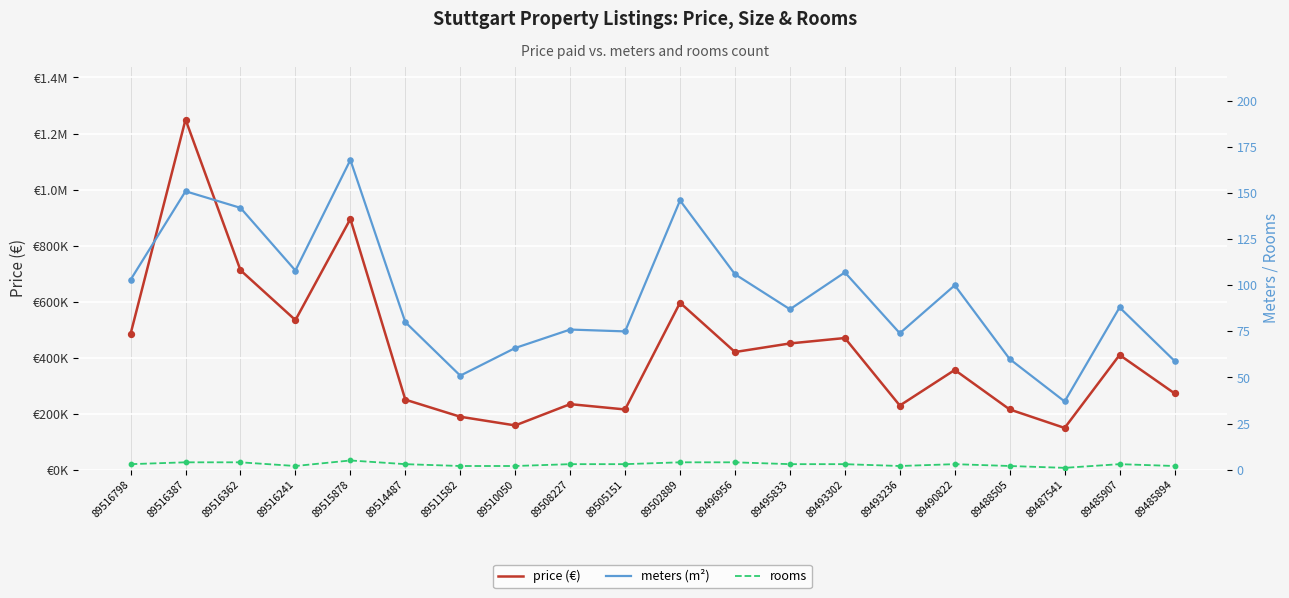

Which series has the largest Y range (max minus min)?

price (€)